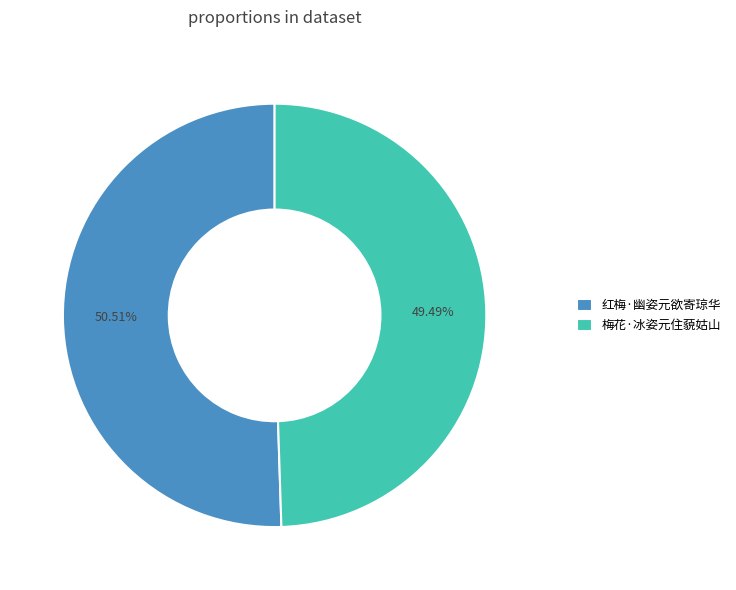

What is the largest slice in the pie chart?

红梅·幽姿元欲寄琼华